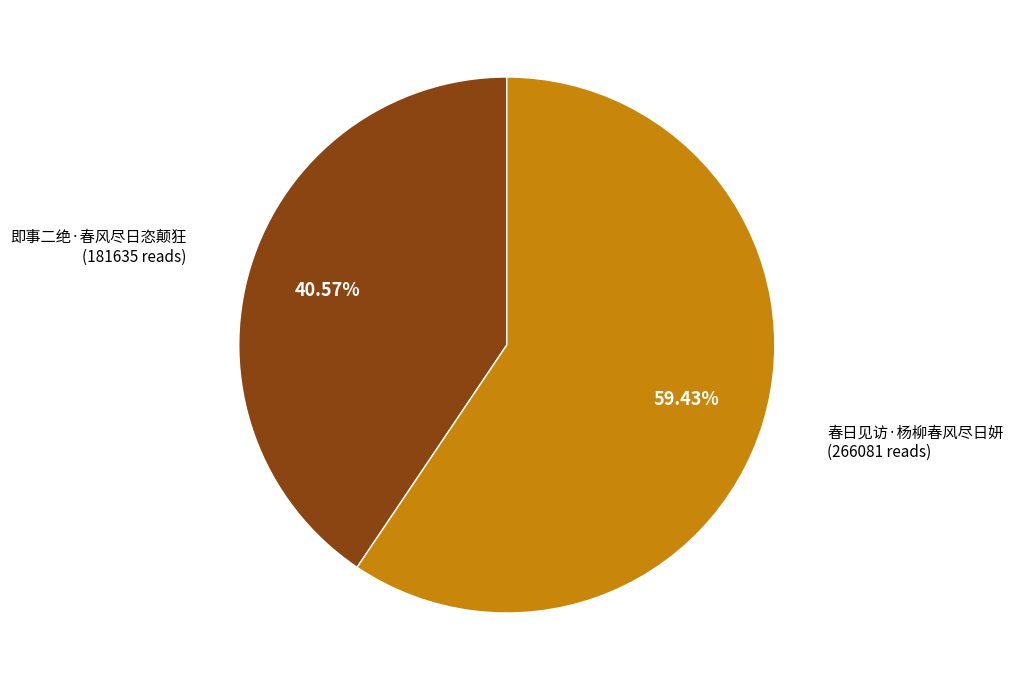

Rank the categories by value from highest to lowest.

春日见访·杨柳春风尽日妍, 即事二绝·春风尽日恣颠狂